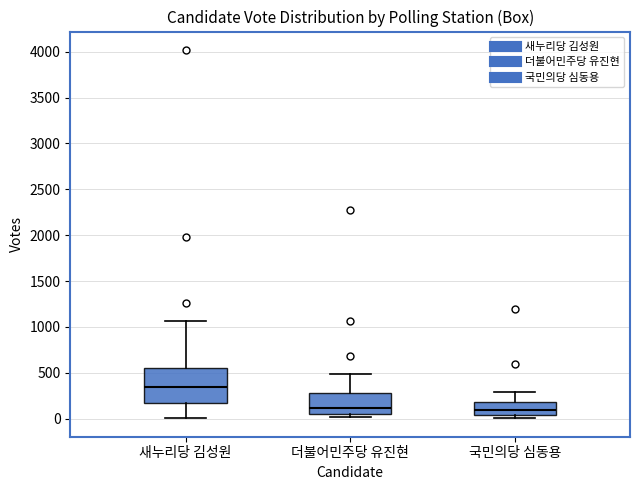

Reading left to right, read every box against the y-axis: the position of its median line, the range the box covers, and the ends of its whiskers. The values are not printed on the chart, so give them approximately, as read against the axis.

새누리당 김성원: median 350, box 150 to 550, whiskers 0 to 1050
더불어민주당 유진현: median 100, box 50 to 300, whiskers 0 to 500
국민의당 심동용: median 100, box 50 to 200, whiskers 0 to 300